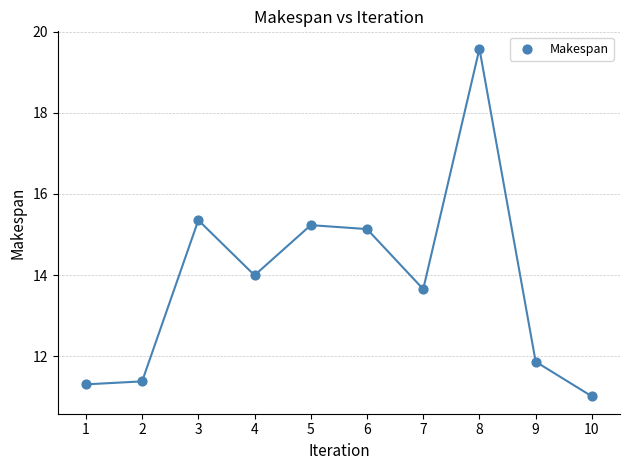

What is the range of X values (max minus min)?

9.0